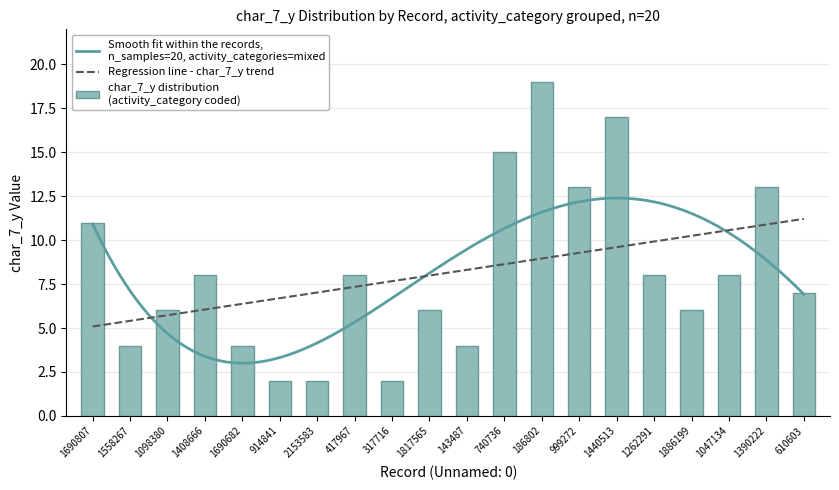

What is the difference between the second highest and minimum values?

15